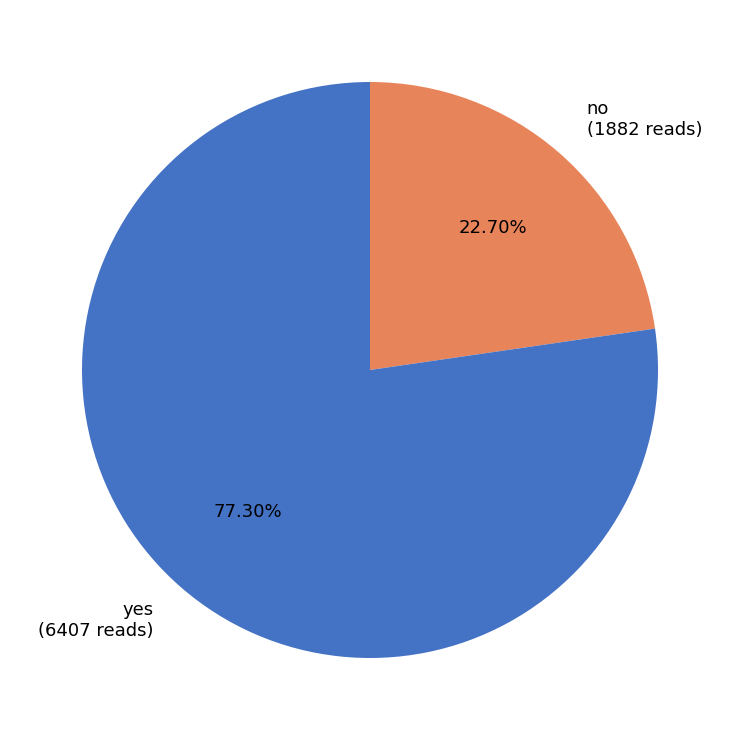

What percentage is the no slice, to the nearest percent?

23%